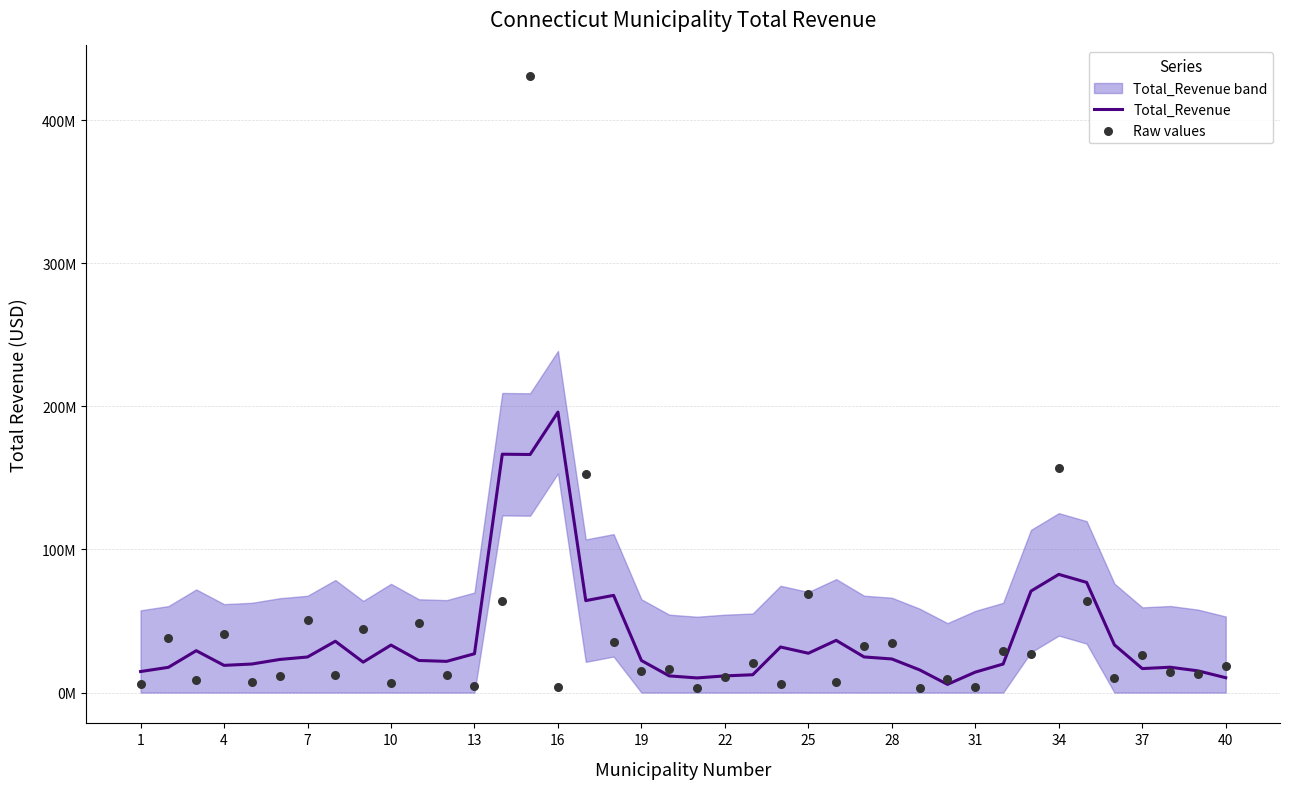

Which series reaches the maximum Y coordinate?

Raw values